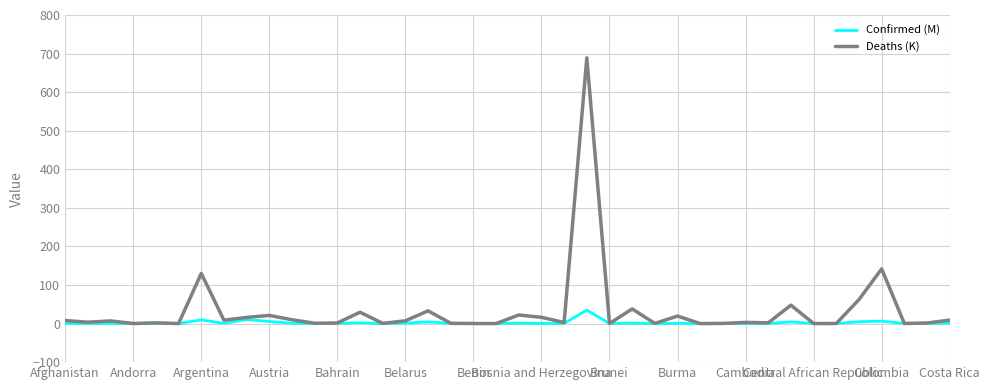

Which series has the widest spread of values?

Deaths (K)